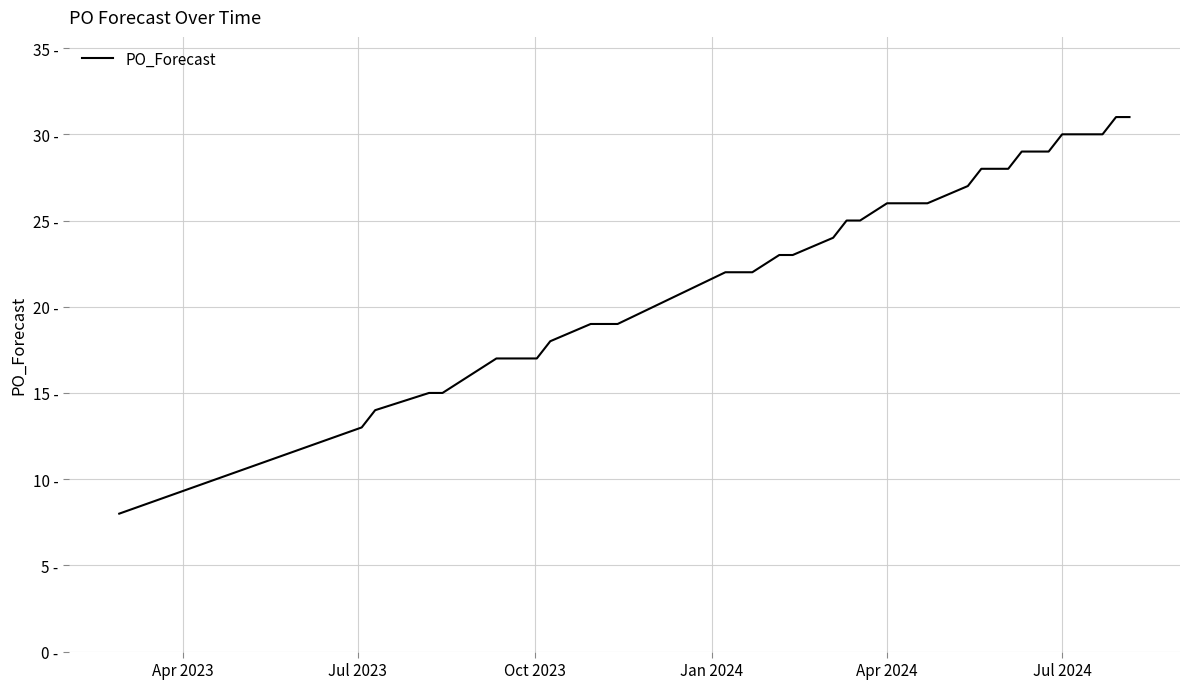

Does the chart have visible grid lines?

Yes